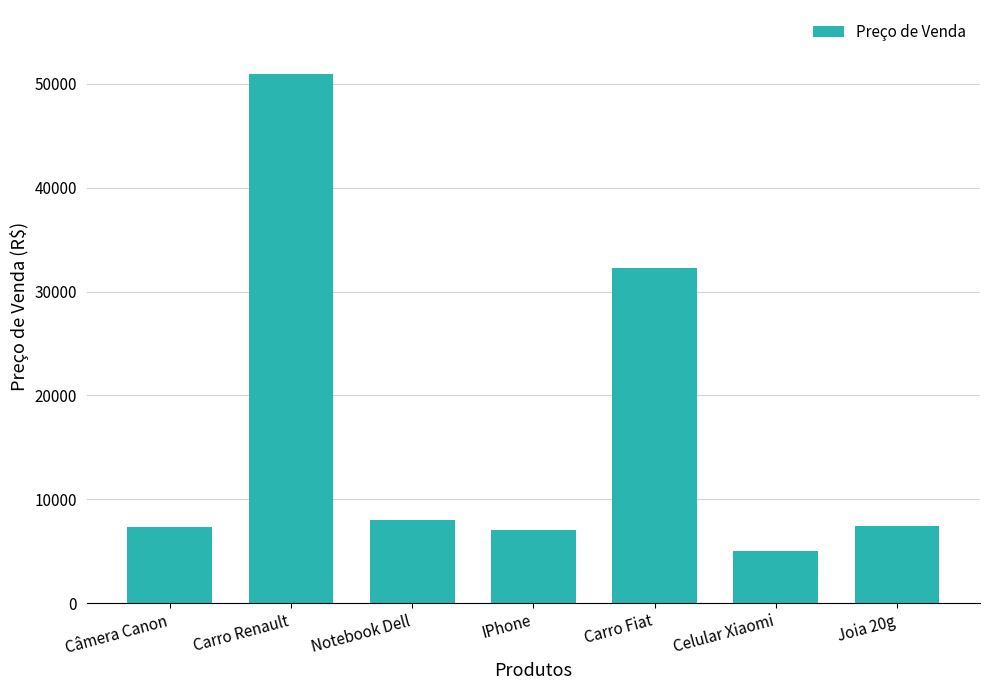

What is the label of the 7th bar from the right?

Câmera Canon